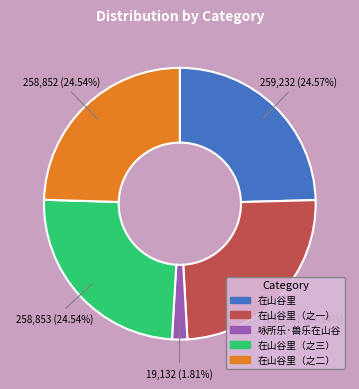

Combined, do 在山谷里 and 在山谷里（之二） account for over 50%?

No